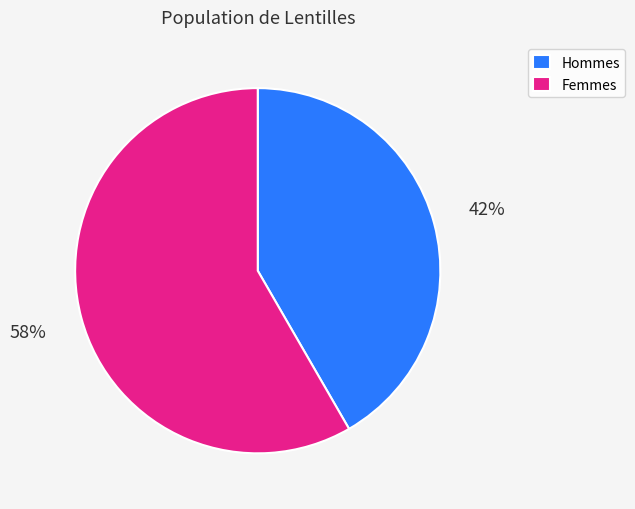

Which category has the smallest portion of the pie?

Hommes